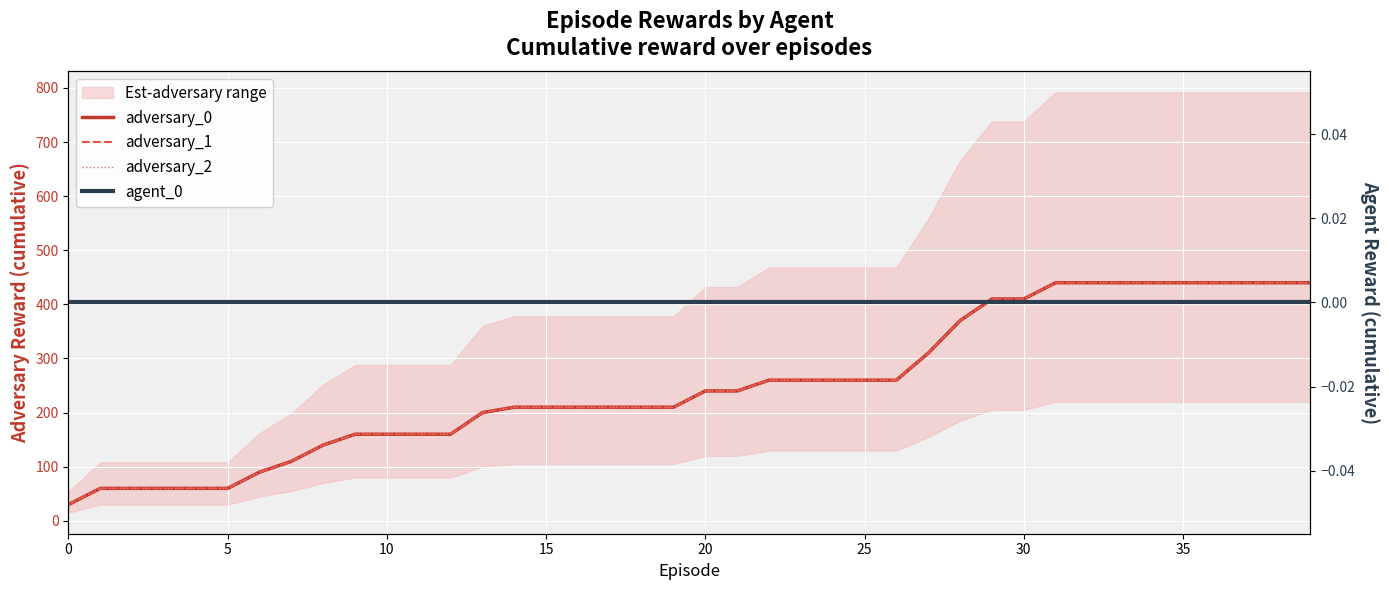

What is the label of the 15th point from the left?

14